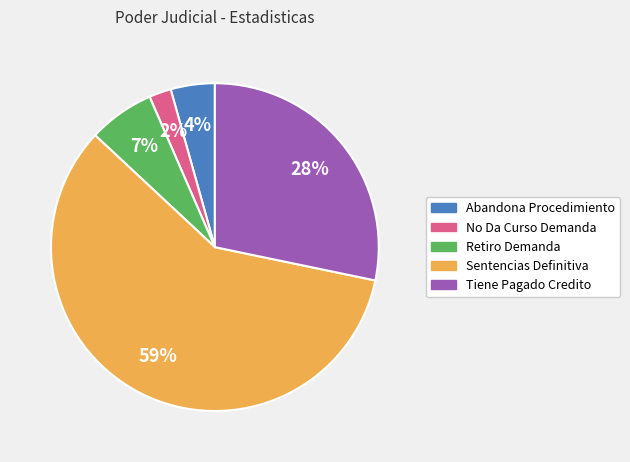

To the nearest percent, what is the difference between the largest and smallest slice percentages?

57%